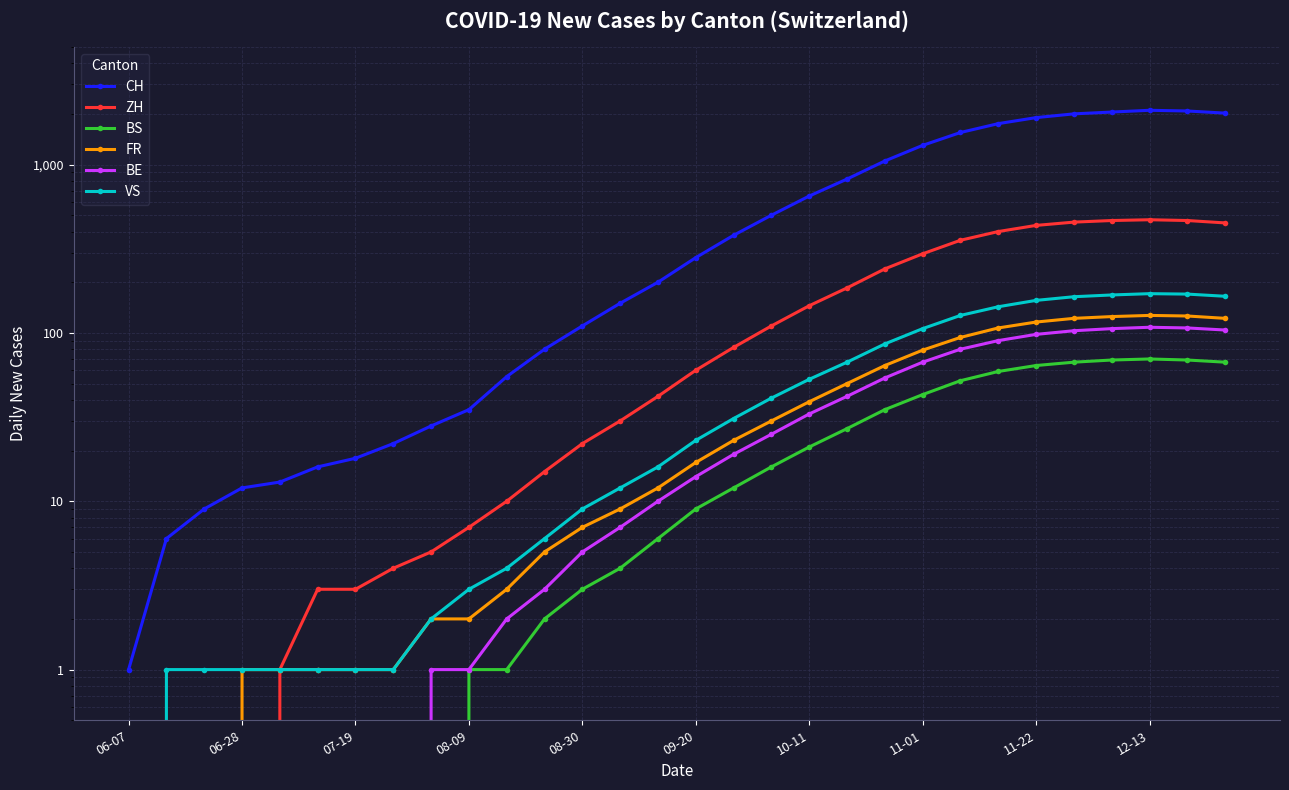

How many positive values does the BS series have?

21